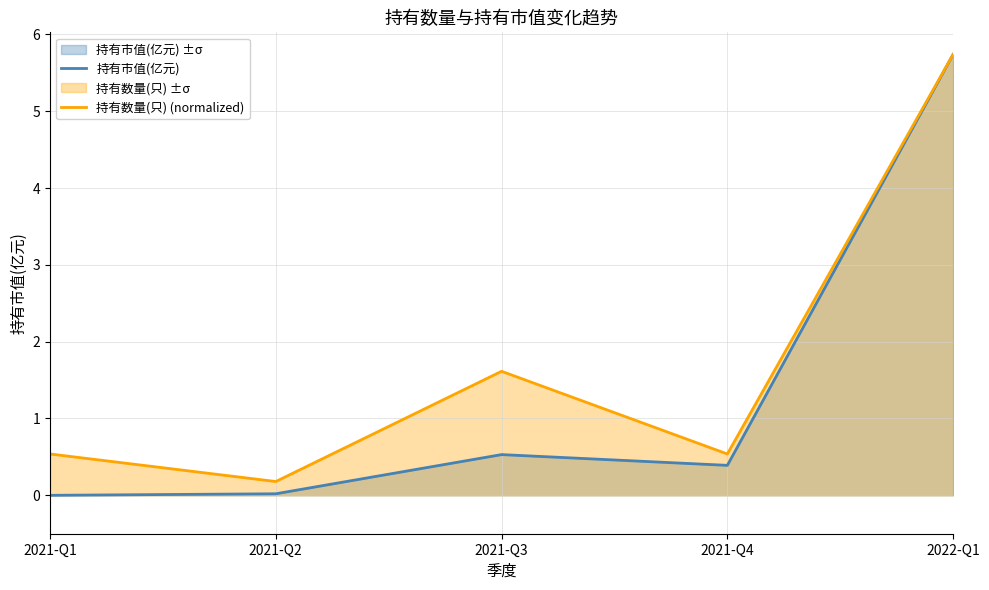

What is the label of the 3rd point from the left?

2021-Q3